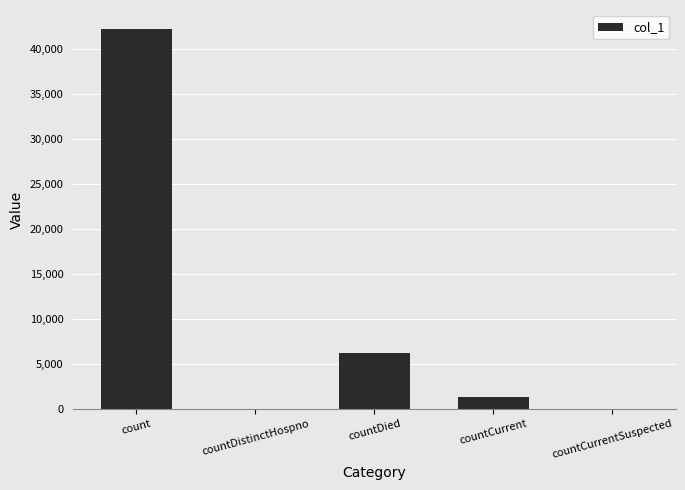

What is the sum of all values?

49752